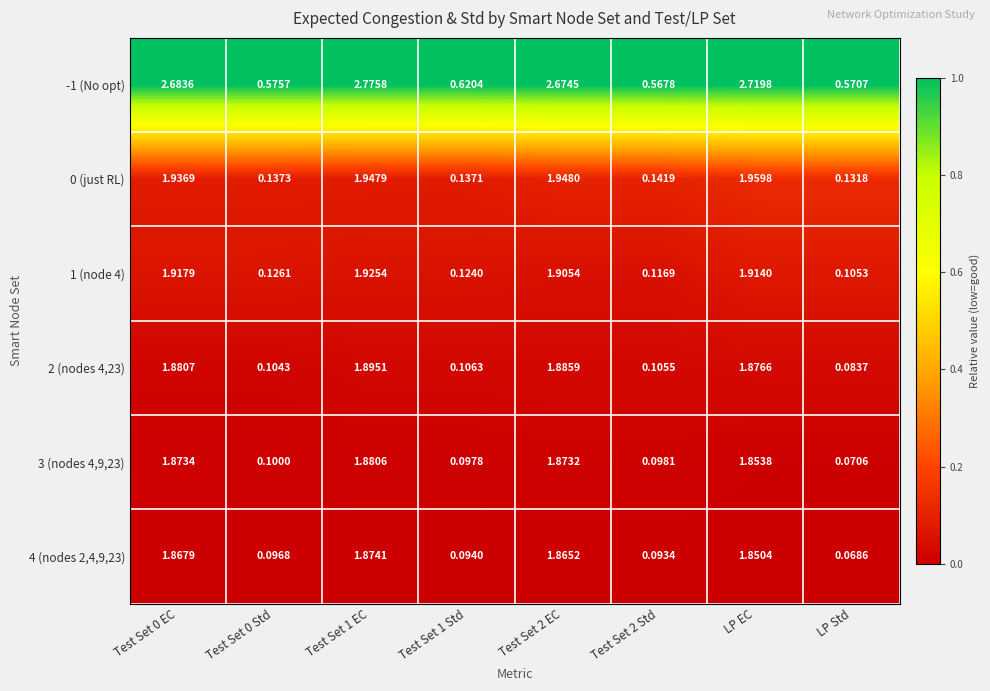

List the series in order of their peak value, lowest first.

4 (nodes 2,4,9,23), 3 (nodes 4,9,23), 2 (nodes 4,23), 1 (node 4), 0 (just RL), -1 (No opt)